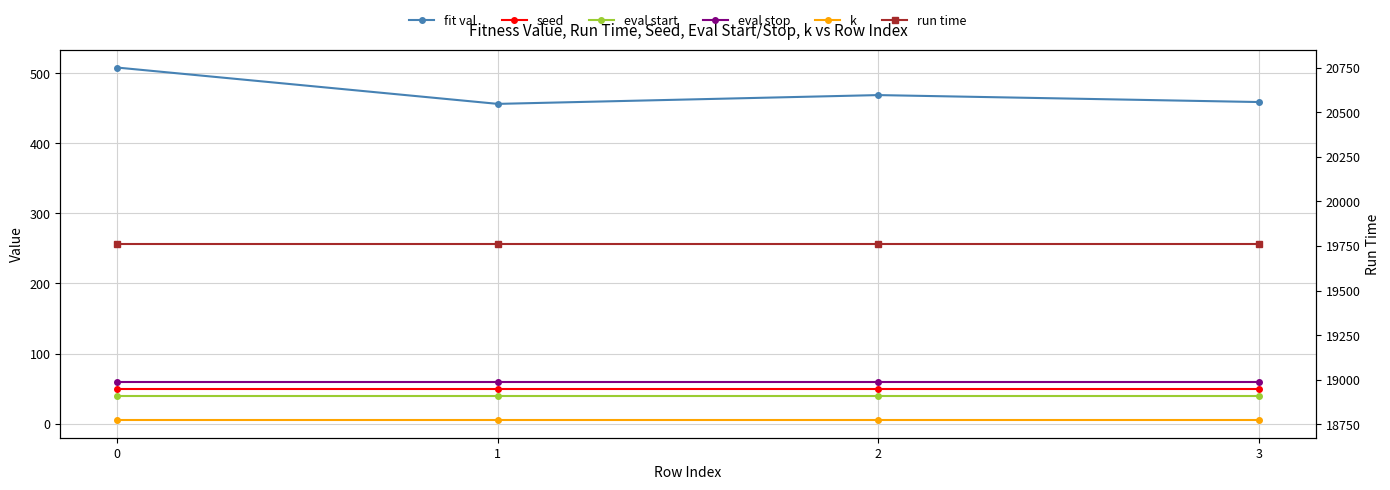

What are all the series names shown in the legend?

fit val, seed, eval start, eval stop, k, run time